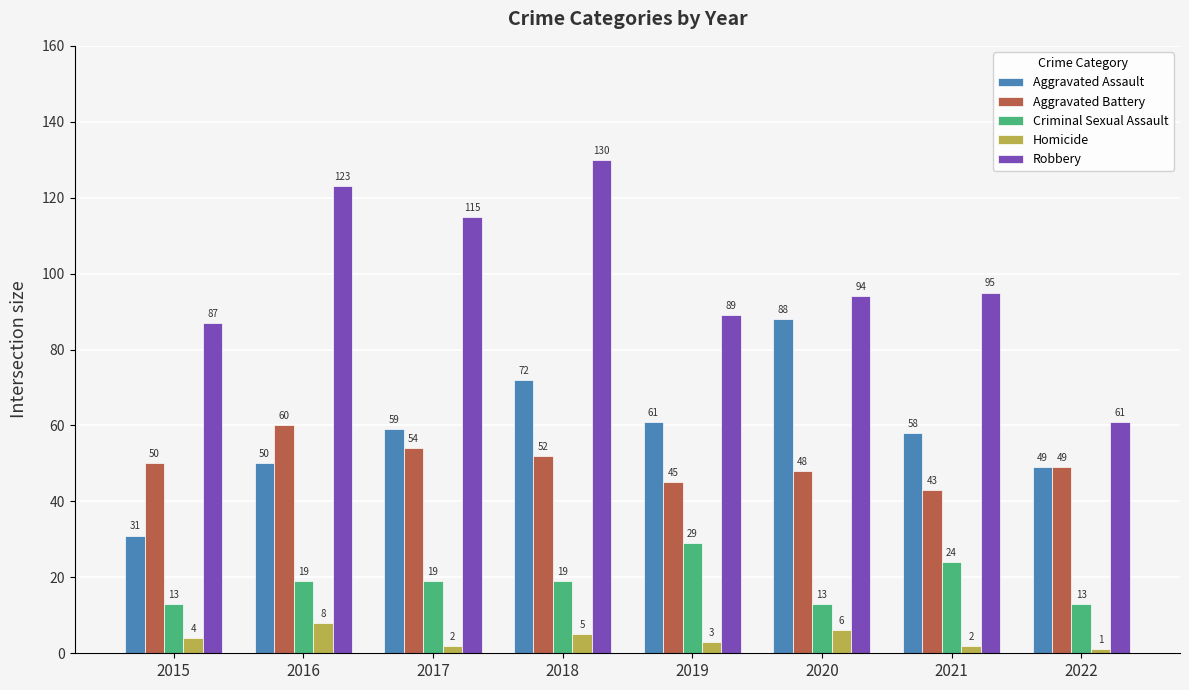

Reading left to right, transcribe all the data shown in this chart.

Aggravated Assault: 31	50	59	72	61	88	58	49
Aggravated Battery: 50	60	54	52	45	48	43	49
Criminal Sexual Assault: 13	19	19	19	29	13	24	13
Homicide: 4	8	2	5	3	6	2	1
Robbery: 87	123	115	130	89	94	95	61